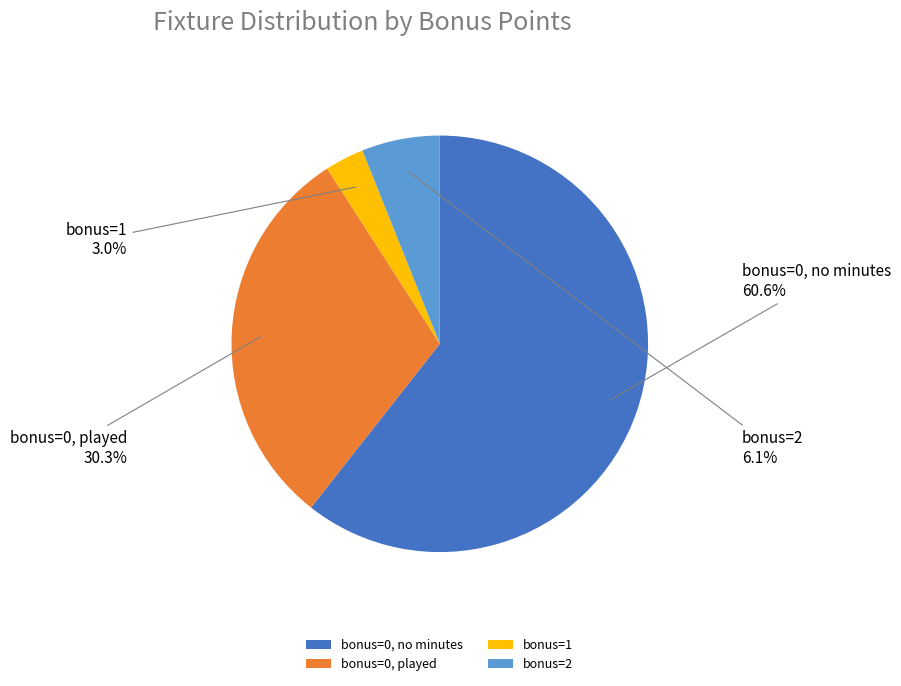

Which slice is the smallest?

bonus=1